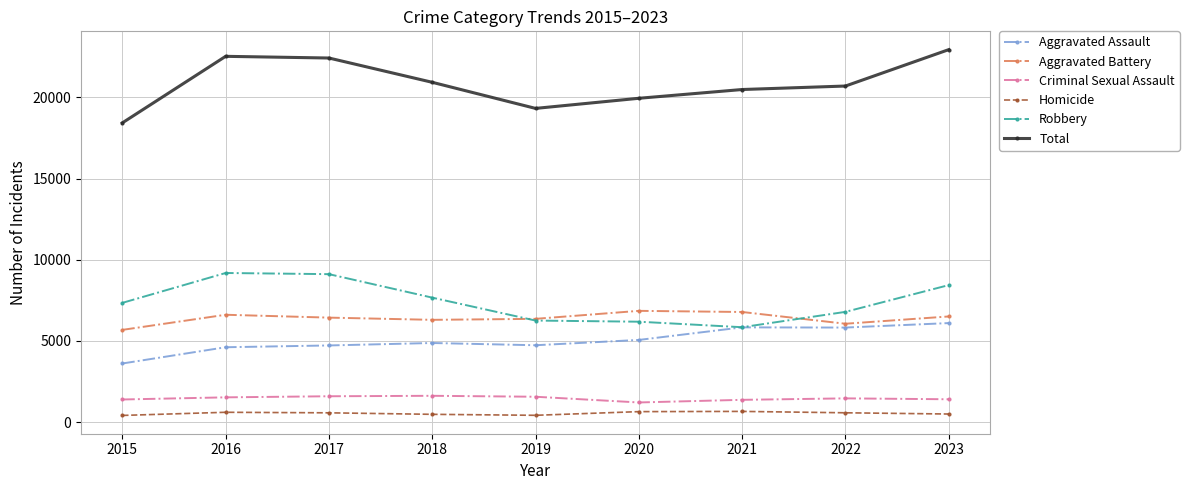

Which series has the largest total across all categories?

Total